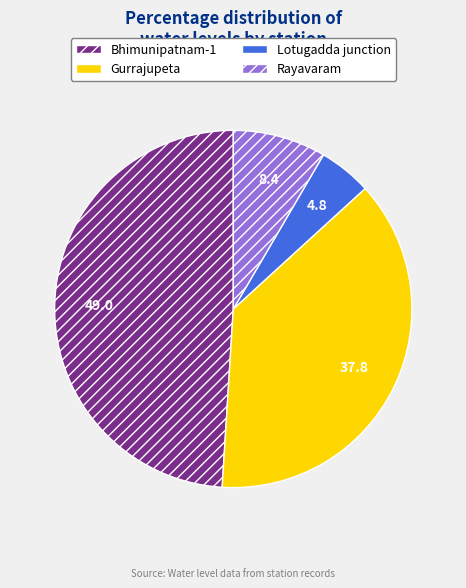

How many slices are in this pie chart?

4